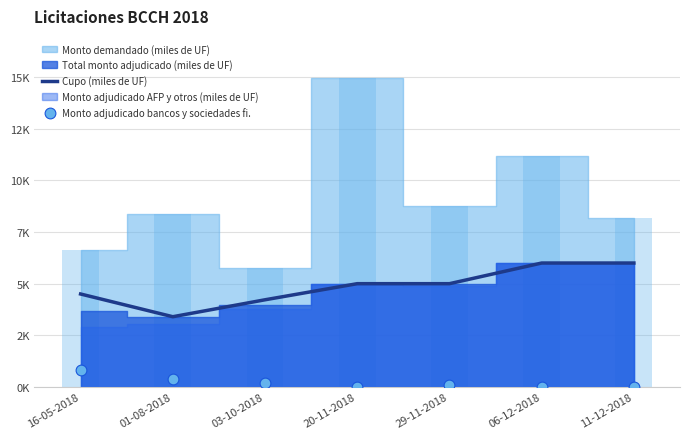

Is the value of Cupo (miles de UF) at 20-11-2018 greater than the value of Monto adjudicado bancos y sociedades fi. at 11-12-2018?

Yes